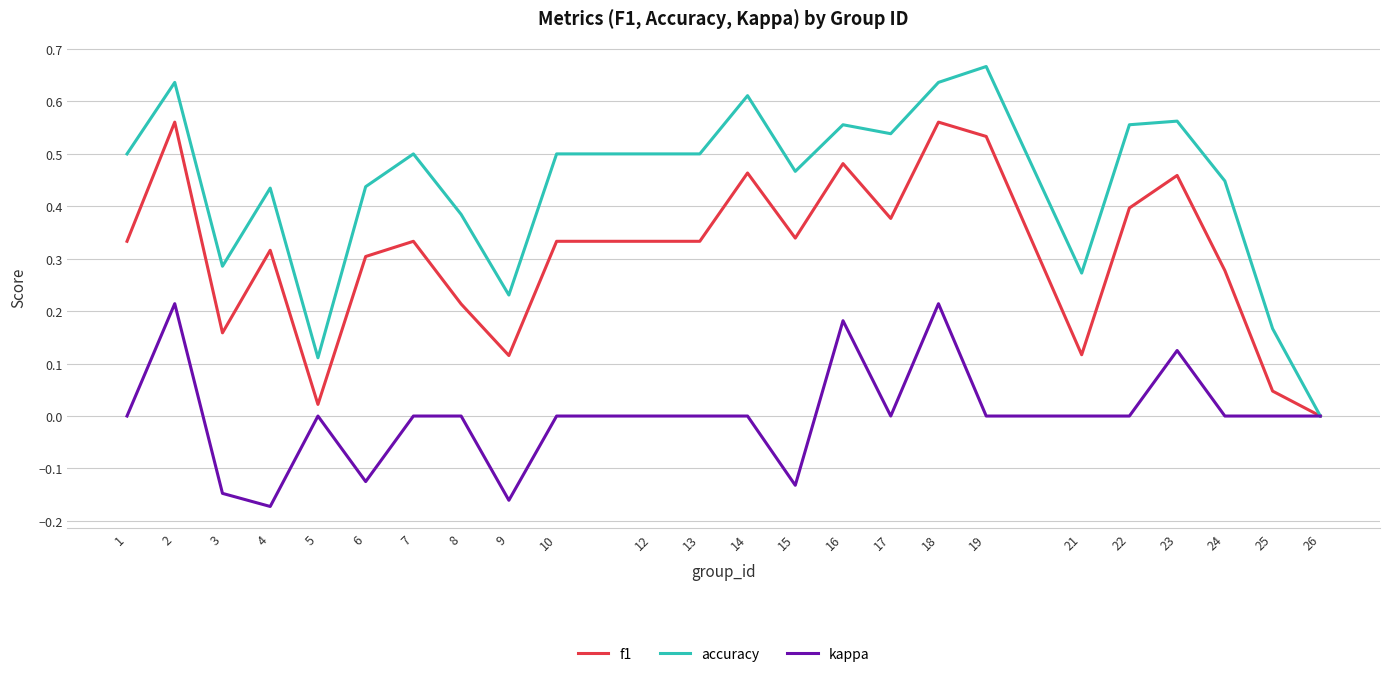

Which label corresponds to the largest value in the chart?

19